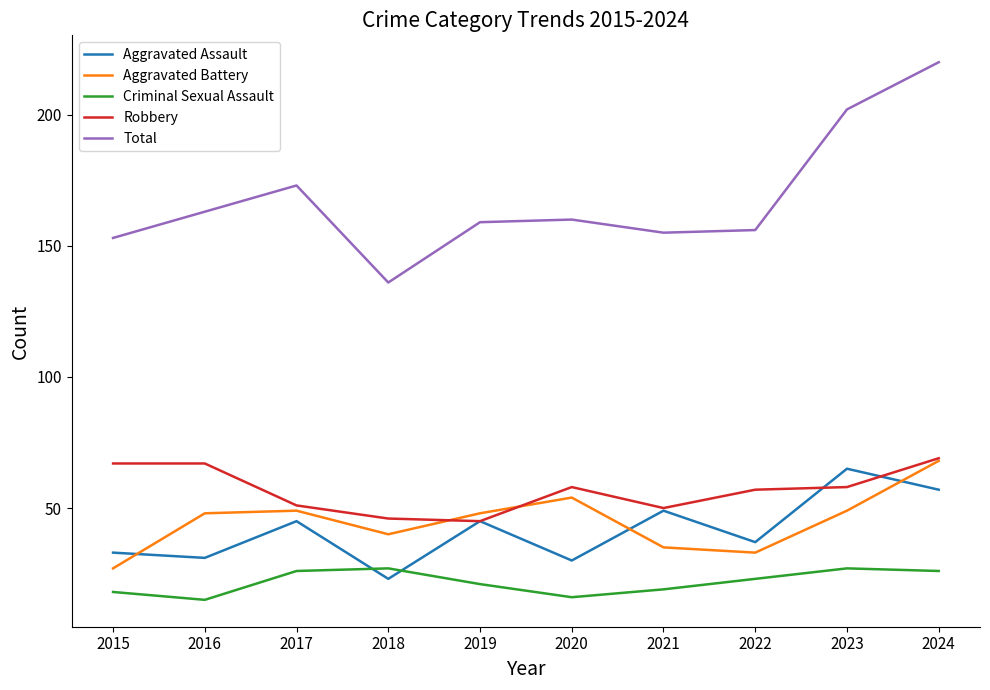

Reading left to right, transcribe all the data shown in this chart.

Aggravated Assault: 2015=33	2016=31	2017=45	2018=23	2019=45	2020=30	2021=49	2022=37	2023=65	2024=57
Aggravated Battery: 2015=27	2016=48	2017=49	2018=40	2019=48	2020=54	2021=35	2022=33	2023=49	2024=68
Criminal Sexual Assault: 2015=18	2016=15	2017=26	2018=27	2019=21	2020=16	2021=19	2022=23	2023=27	2024=26
Robbery: 2015=67	2016=67	2017=51	2018=46	2019=45	2020=58	2021=50	2022=57	2023=58	2024=69
Total: 2015=153	2016=163	2017=173	2018=136	2019=159	2020=160	2021=155	2022=156	2023=202	2024=220